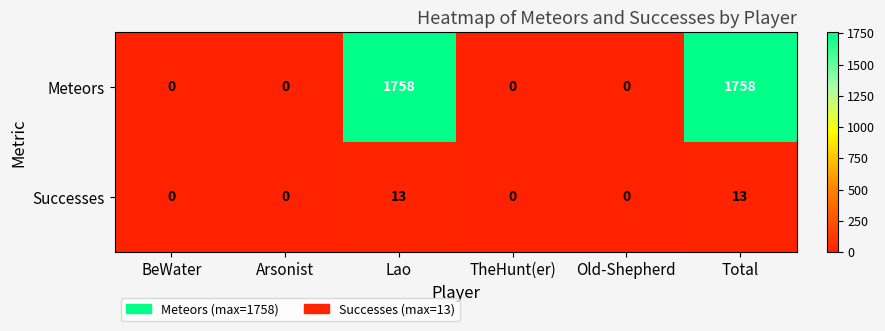

Reading right to left, what are all the values shown in this chart?

Meteors: 1758	0	0	1758	0	0
Successes: 13	0	0	13	0	0